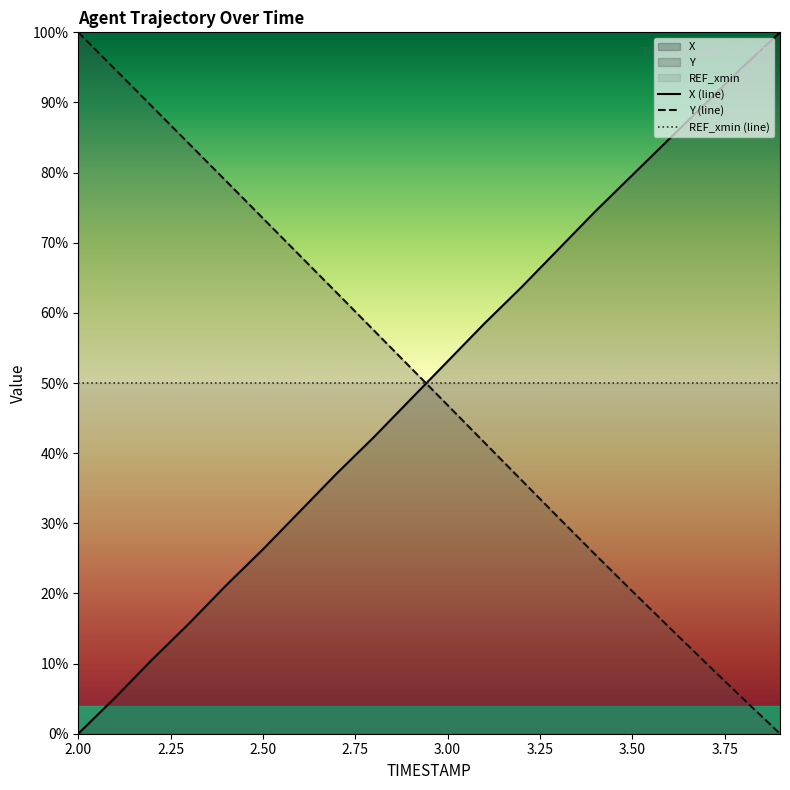

How many intersections are there between REF_xmin (line) and Y (line)?

1